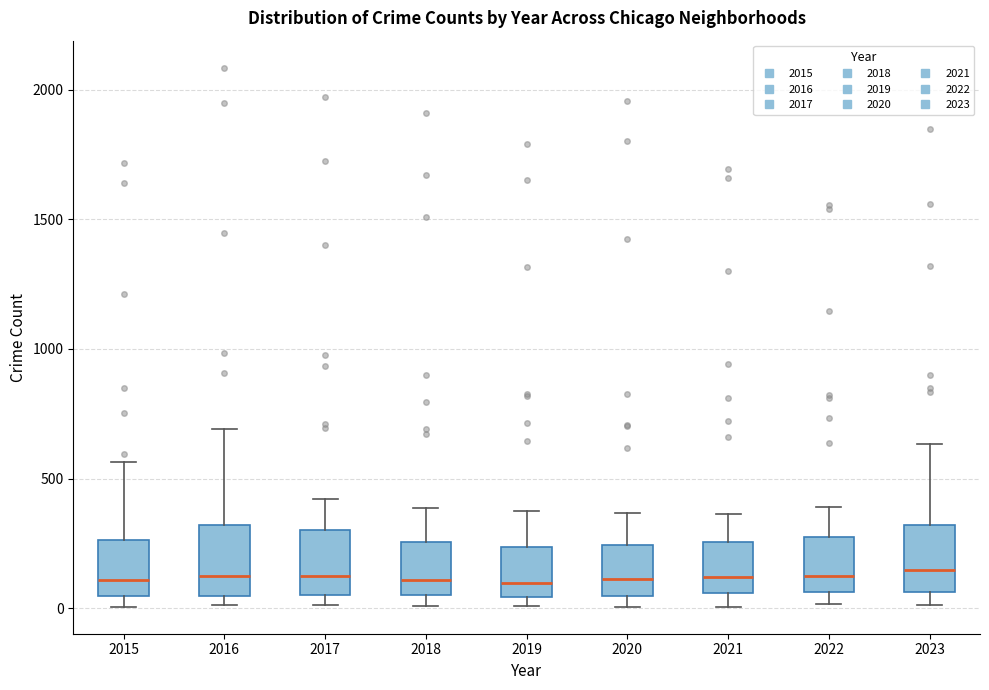

Reading left to right, transcribe this box plot: for each box, give where its median line is, the range the box spans, and where its two whiskers end, as read against the y-axis. The values are not printed on the chart, so give them approximately, as read against the axis.

2015: median 100, box 50 to 250, whiskers 0 to 550
2016: median 150, box 50 to 300, whiskers 0 to 700
2017: median 100, box 50 to 300, whiskers 0 to 400
2018: median 100, box 50 to 250, whiskers 0 to 400
2019: median 100, box 50 to 250, whiskers 0 to 400
2020: median 100, box 50 to 250, whiskers 0 to 350
2021: median 100, box 50 to 250, whiskers 0 to 350
2022: median 100, box 50 to 250, whiskers 0 to 400
2023: median 150, box 50 to 300, whiskers 0 to 650